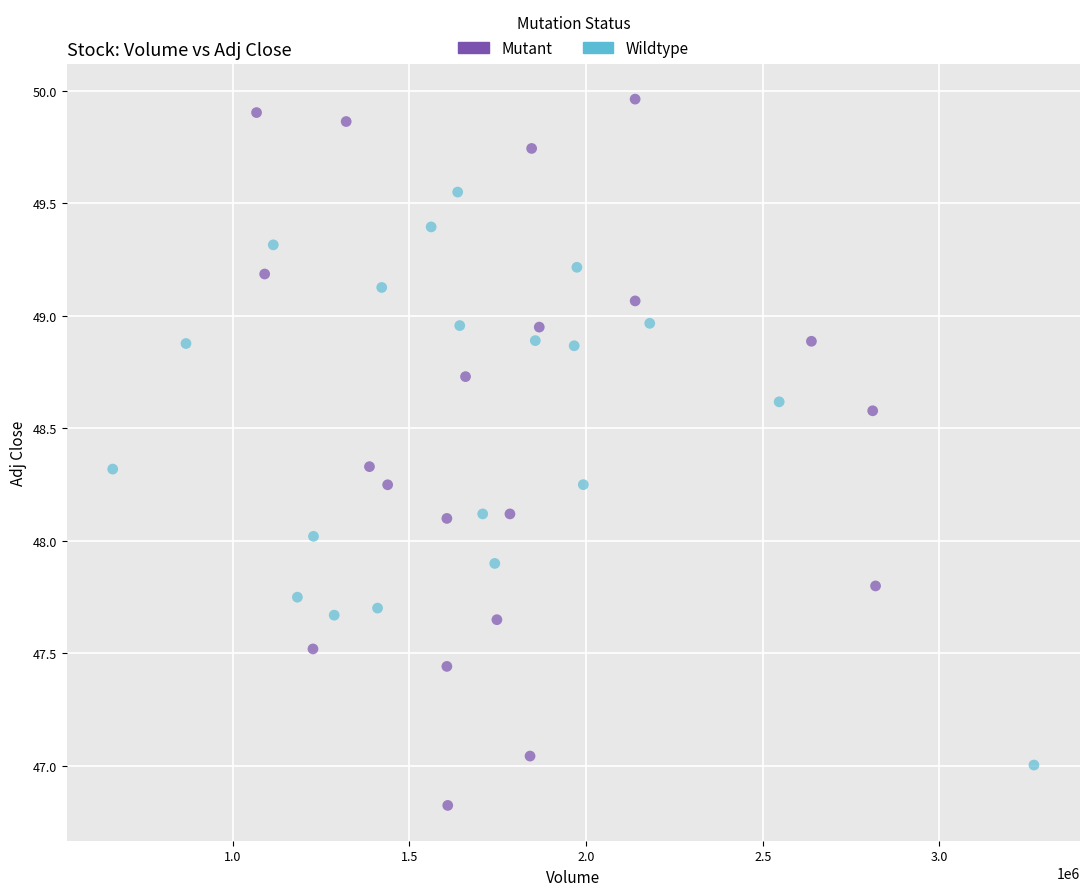

What are all the series names shown in the legend?

Mutant, Wildtype